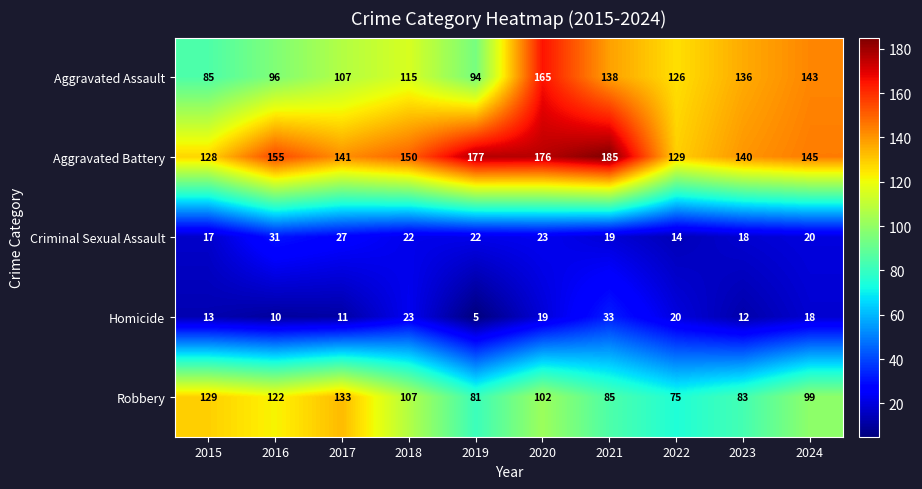

The value of Aggravated Assault at 2016 is 31. True or false?

False